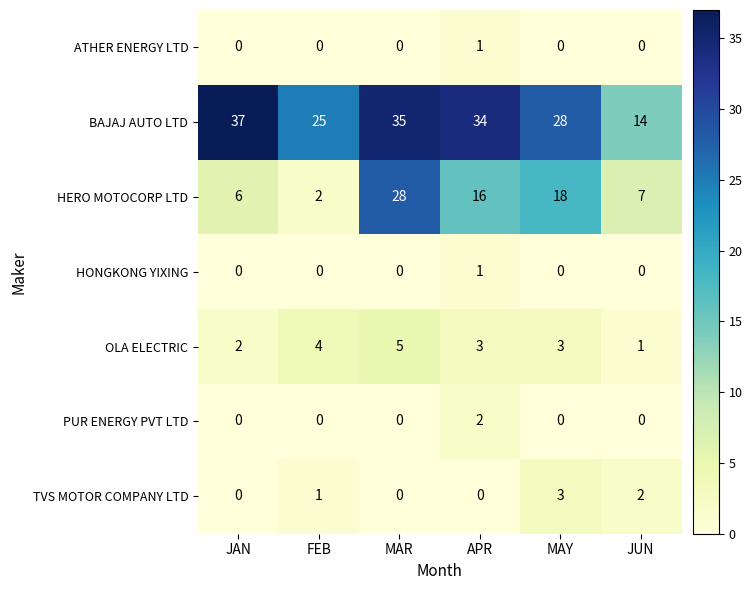

Where is BAJAJ AUTO LTD nearest to the value 25?

FEB